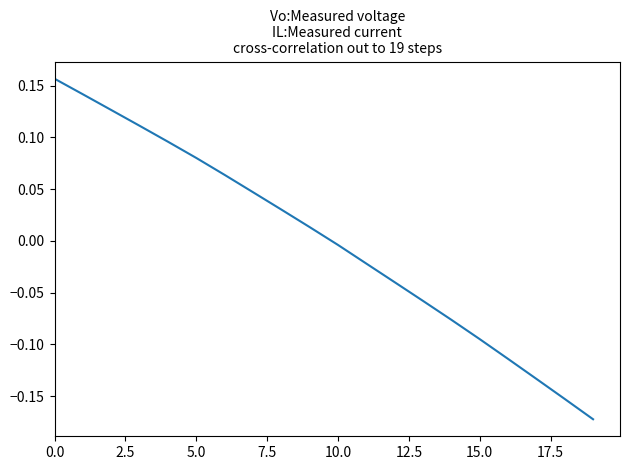

True or false: the data has more than 1 interior local peaks.

False